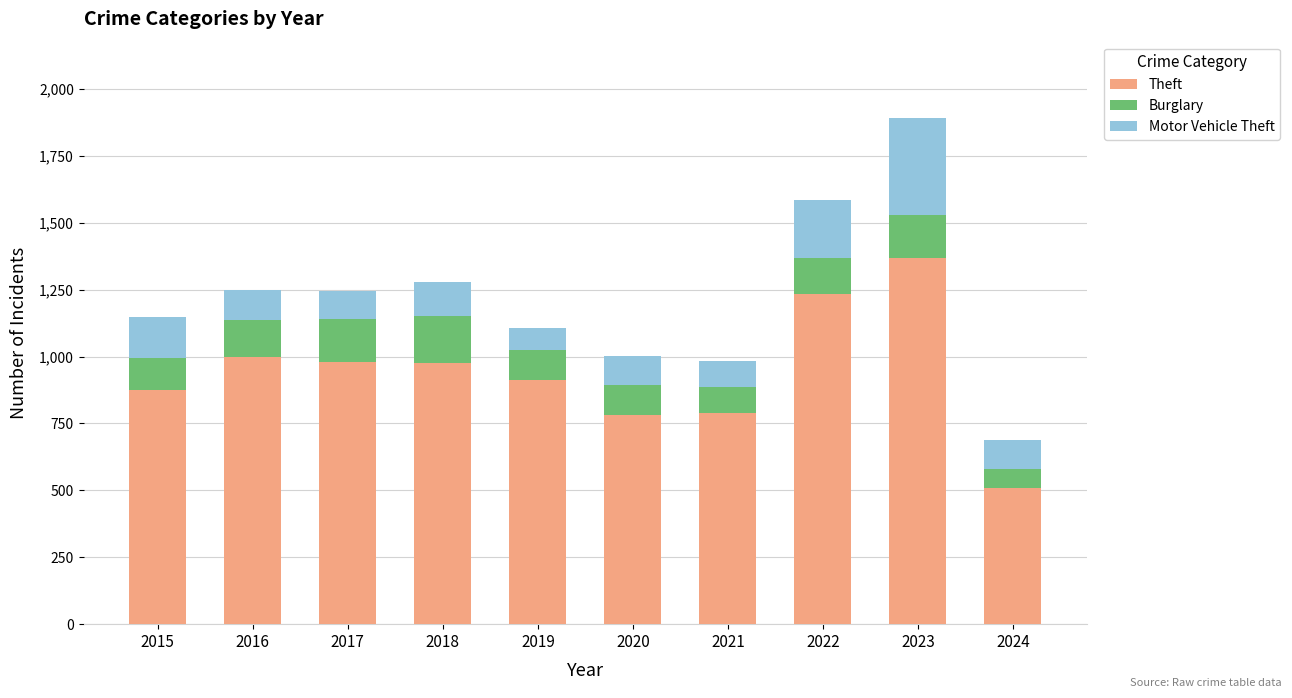

What is the maximum value for Theft?

1368